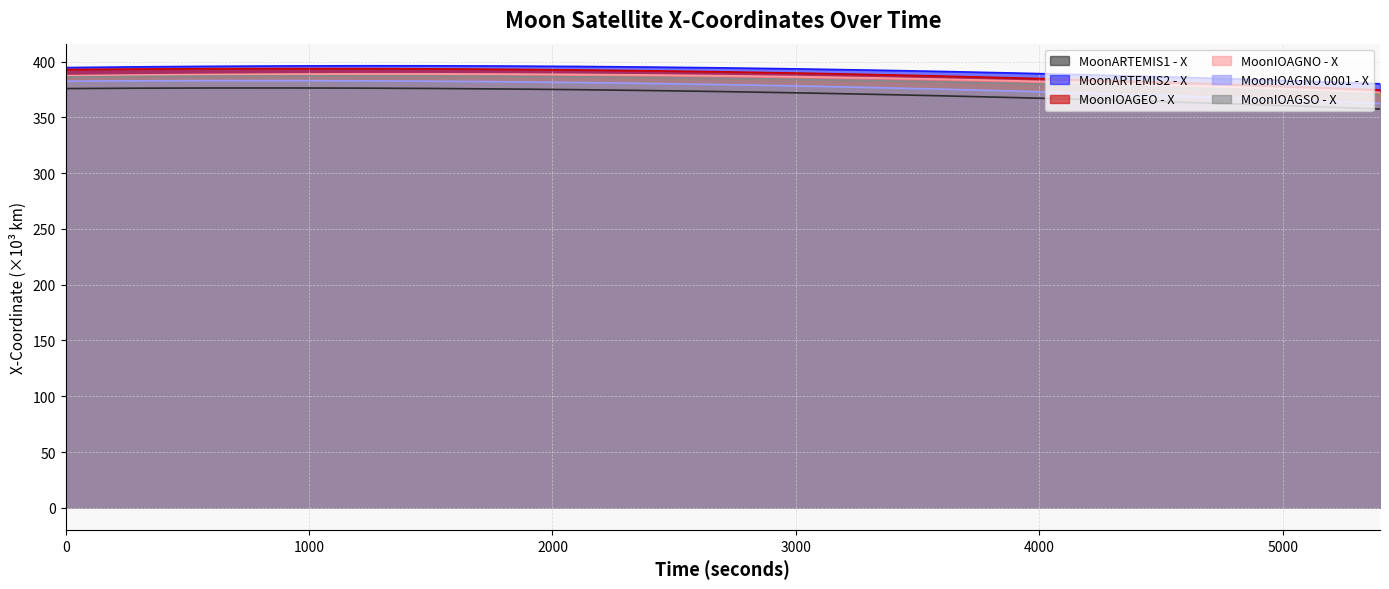

What is the value of the MoonIOAGNO 0001 - X-Coordinate point at the 9th from the left?

380.4